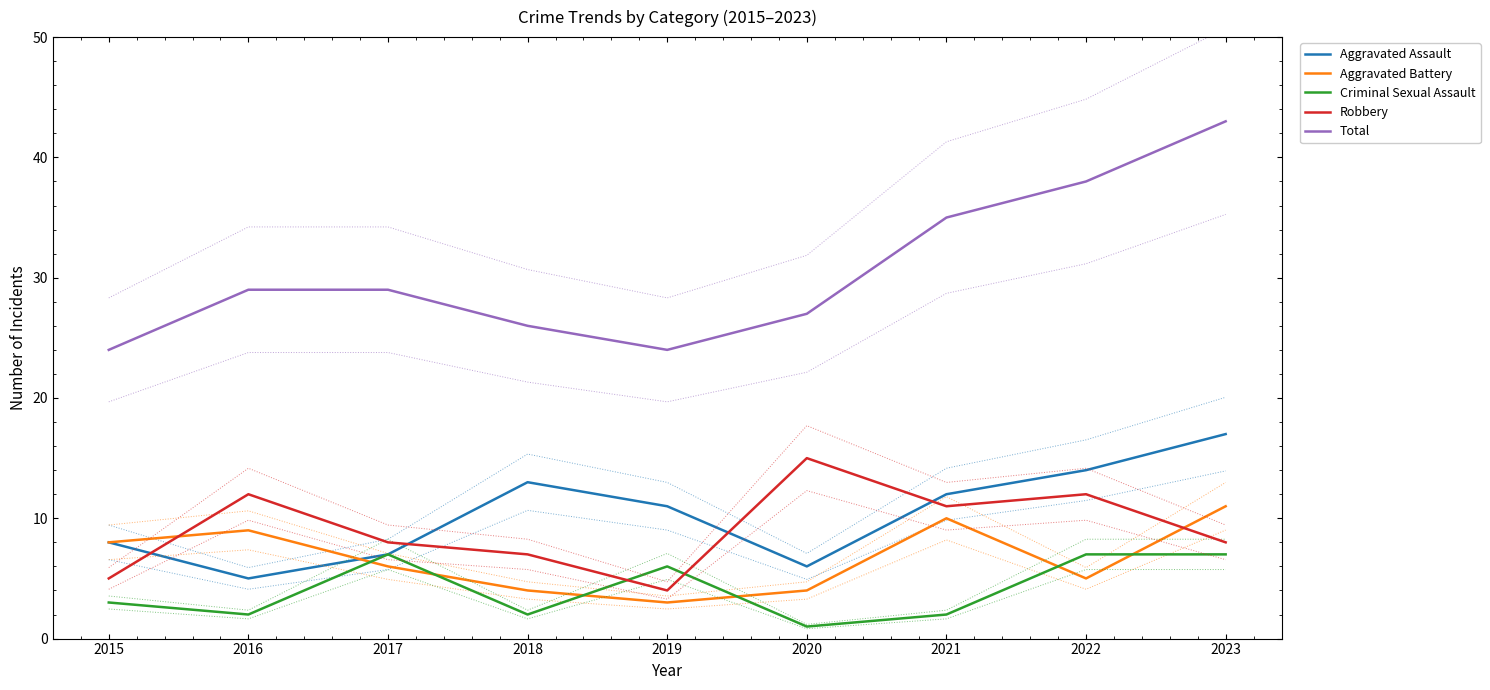

What is the value of the Robbery point at the 6th from the left?

15